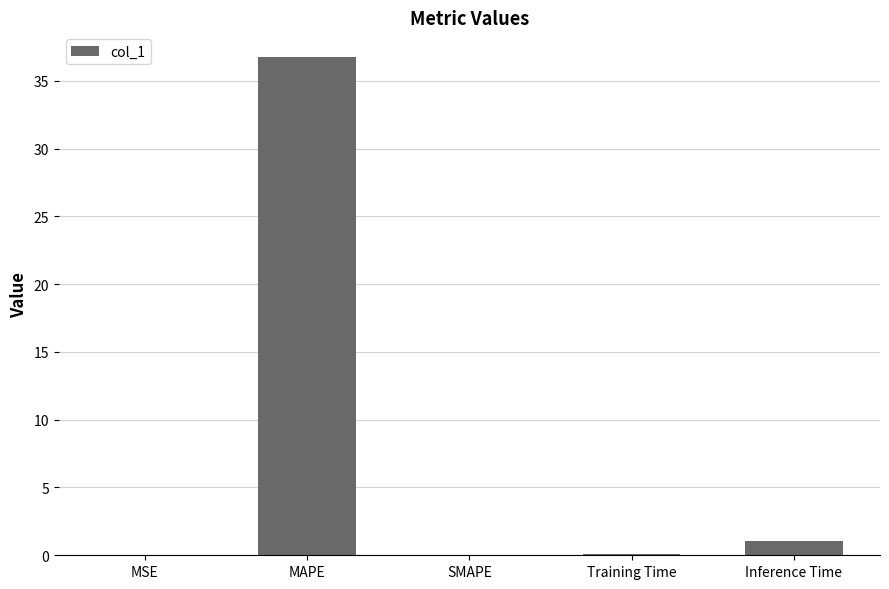

At which label is the value closest to 18?

Inference Time